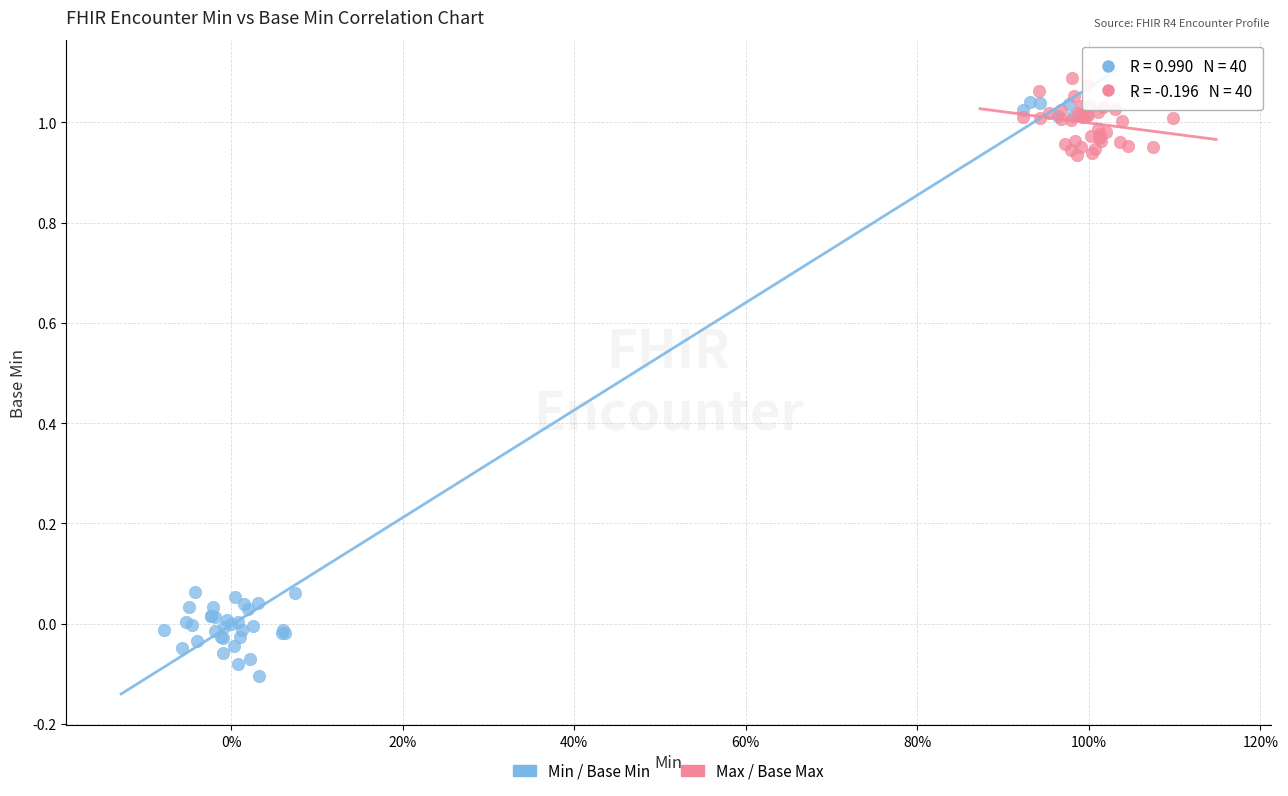

Which series contains the lowest Y value?

Min / Base Min